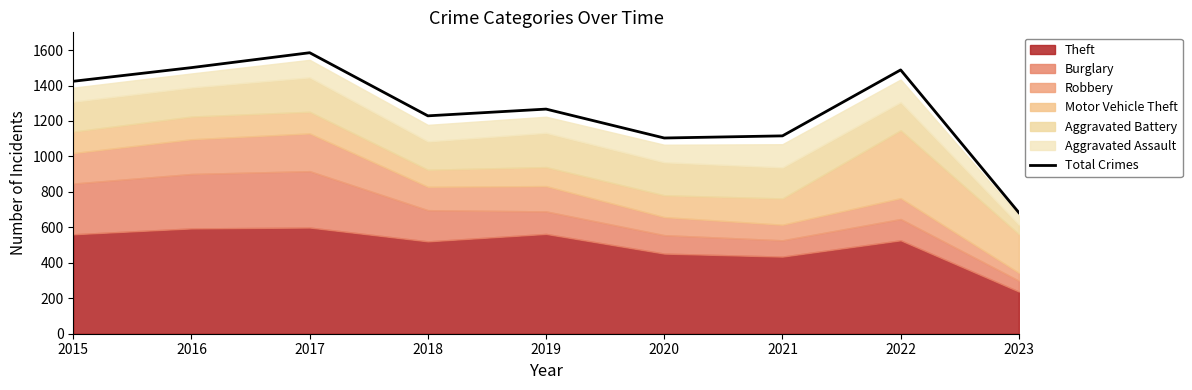

Which label corresponds to the largest value in the chart?

2017